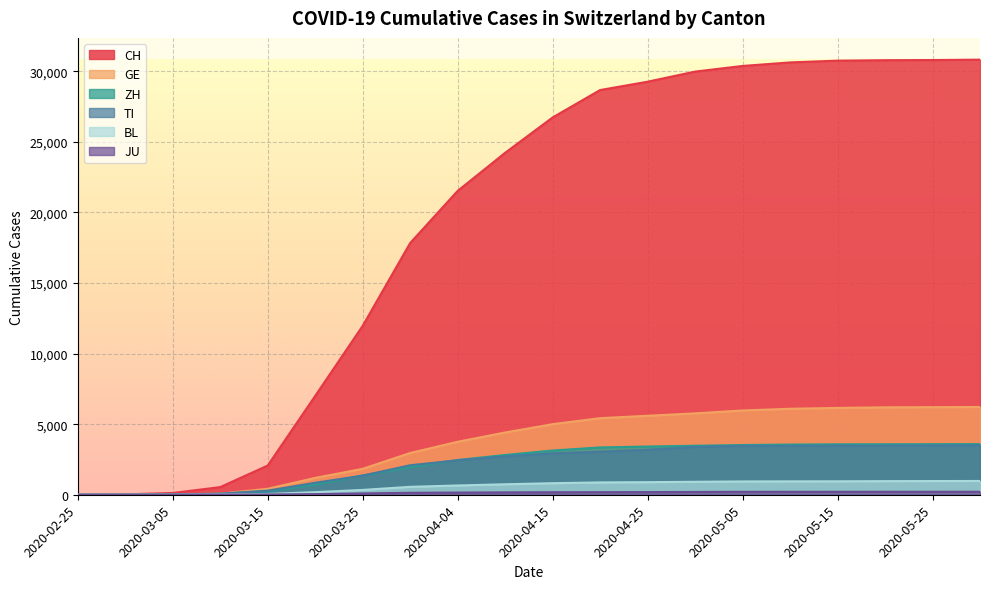

At which category is the sum across all series the highest?

2020-05-31